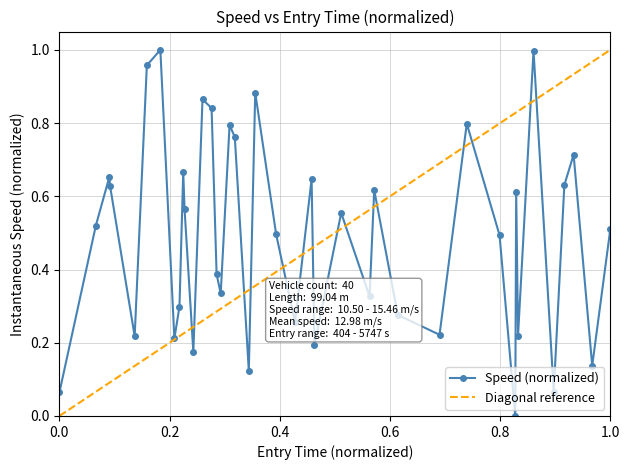

Reading left to right, list all the values displayed in this chart.

0.1	0.5	0.7	0.6	0.2	1.0	1.0	0.2	0.3	0.7	0.6	0.2	0.9	0.8	0.4	0.3	0.8	0.8	0.1	0.9	0.5	0.3	0.6	0.2	0.6	0.3	0.6	0.3	0.2	0.8	0.5	0.0	0.6	0.2	1.0	0.1	0.6	0.7	0.1	0.5